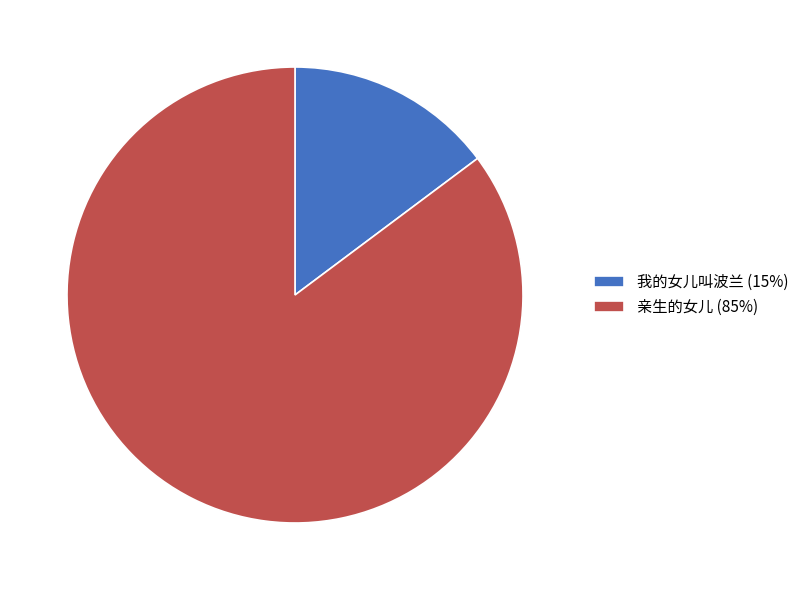

What is the ratio of the value at 我的女儿叫波兰 to the value at 亲生的女儿?

0.2